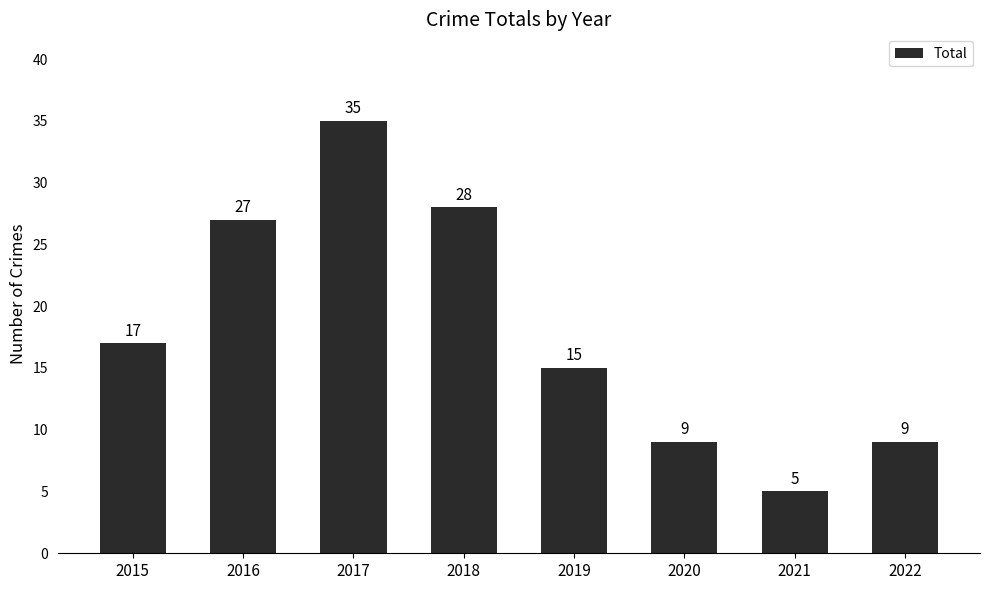

Approximately how many times larger is the value at 2019 compared to 2020?

1.7